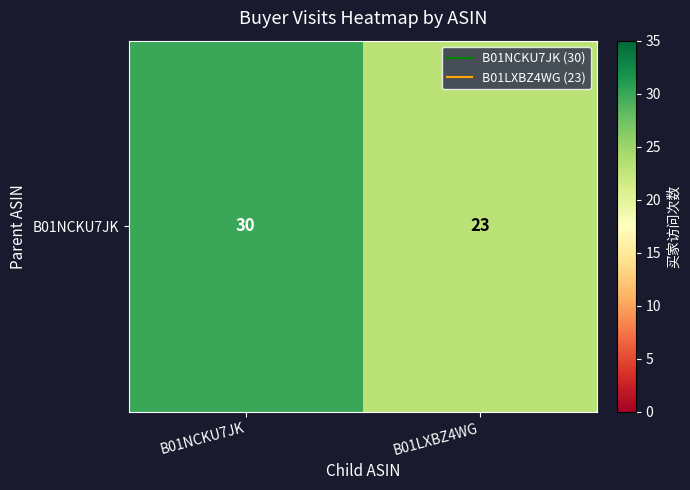

How many series are shown in this chart?

1